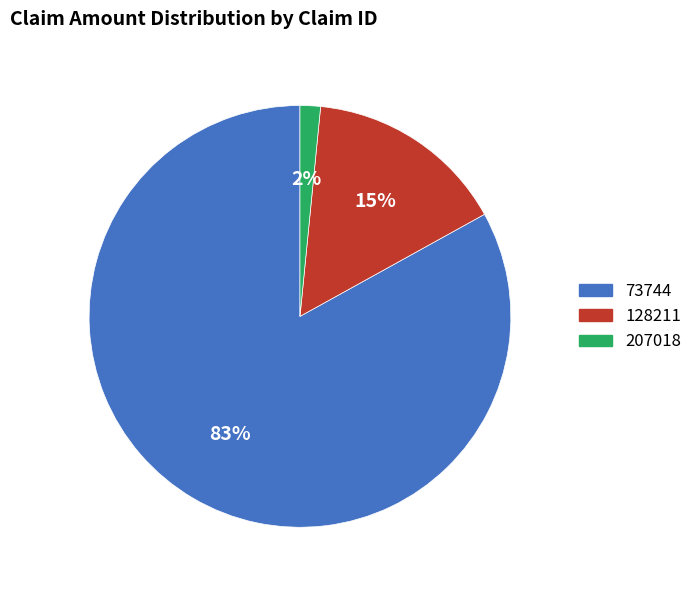

Which has a higher value, 128211 or 207018?

128211